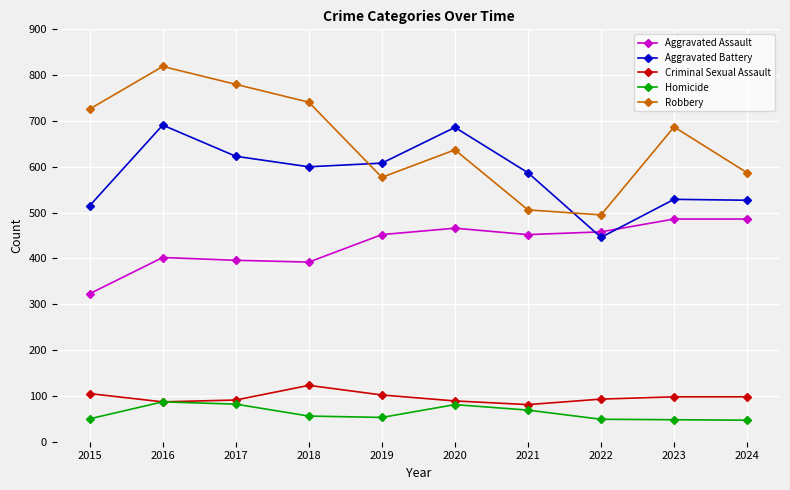

What is the value of the Aggravated Battery point at the 5th from the left?

608